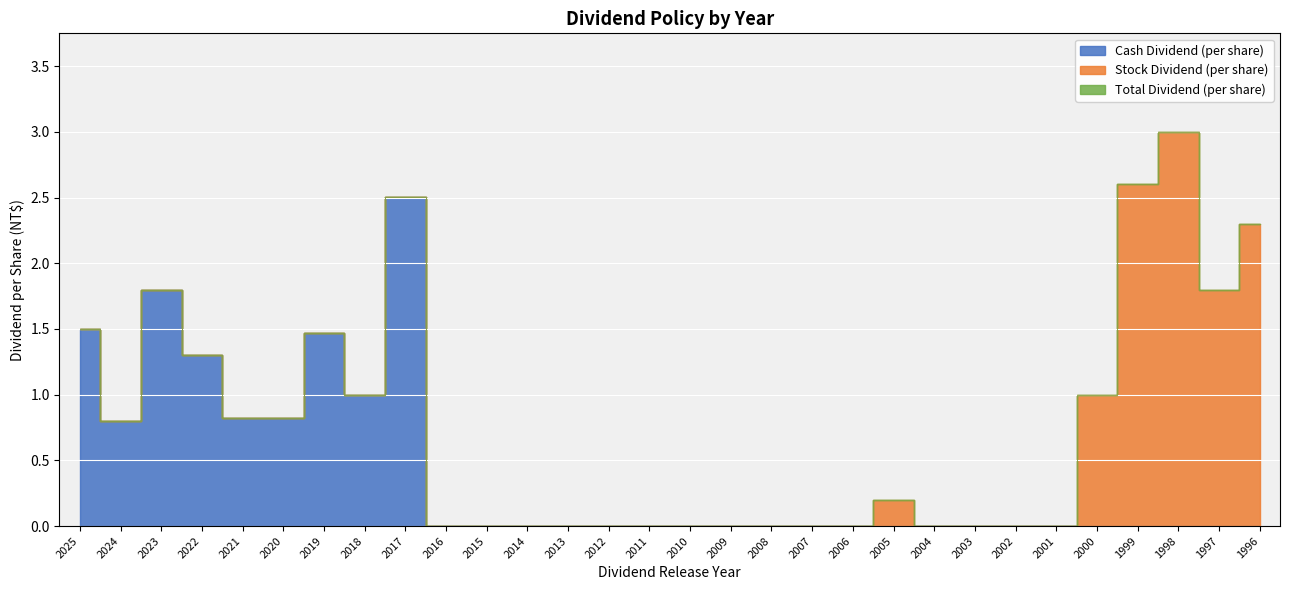

True or false: Total Dividend (per share) and Cash Dividend (per share) intersect in this chart.

False